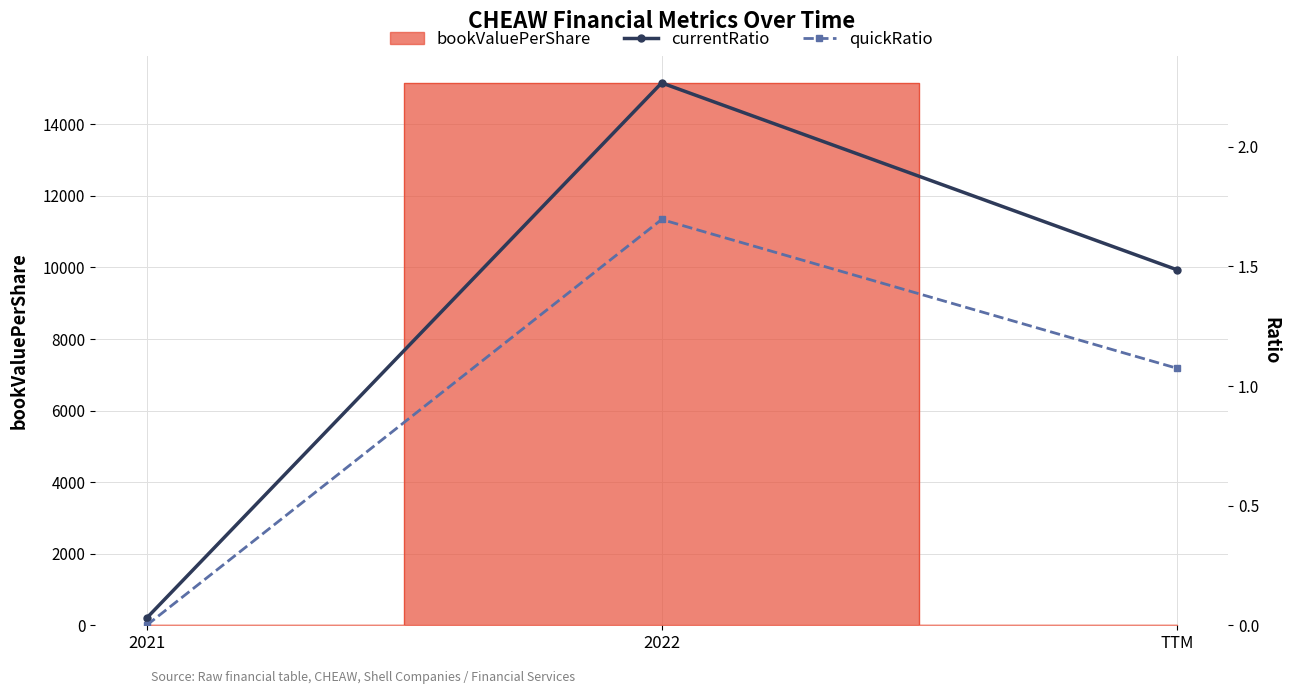

Which label corresponds to the smallest value in the chart?

2021